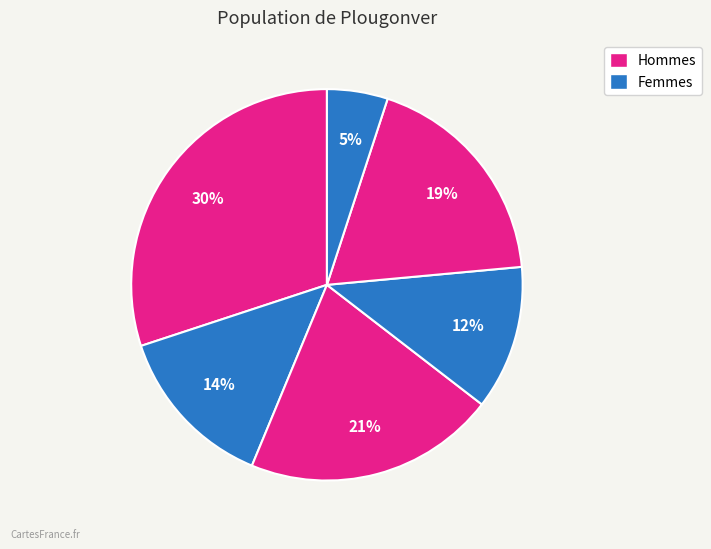

Count the number of slices in the pie.

6